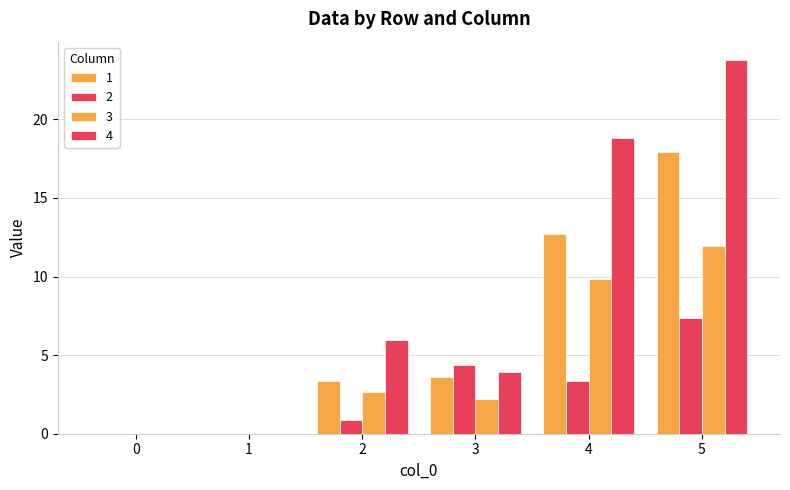

Between 4 and 0, which is larger?

4